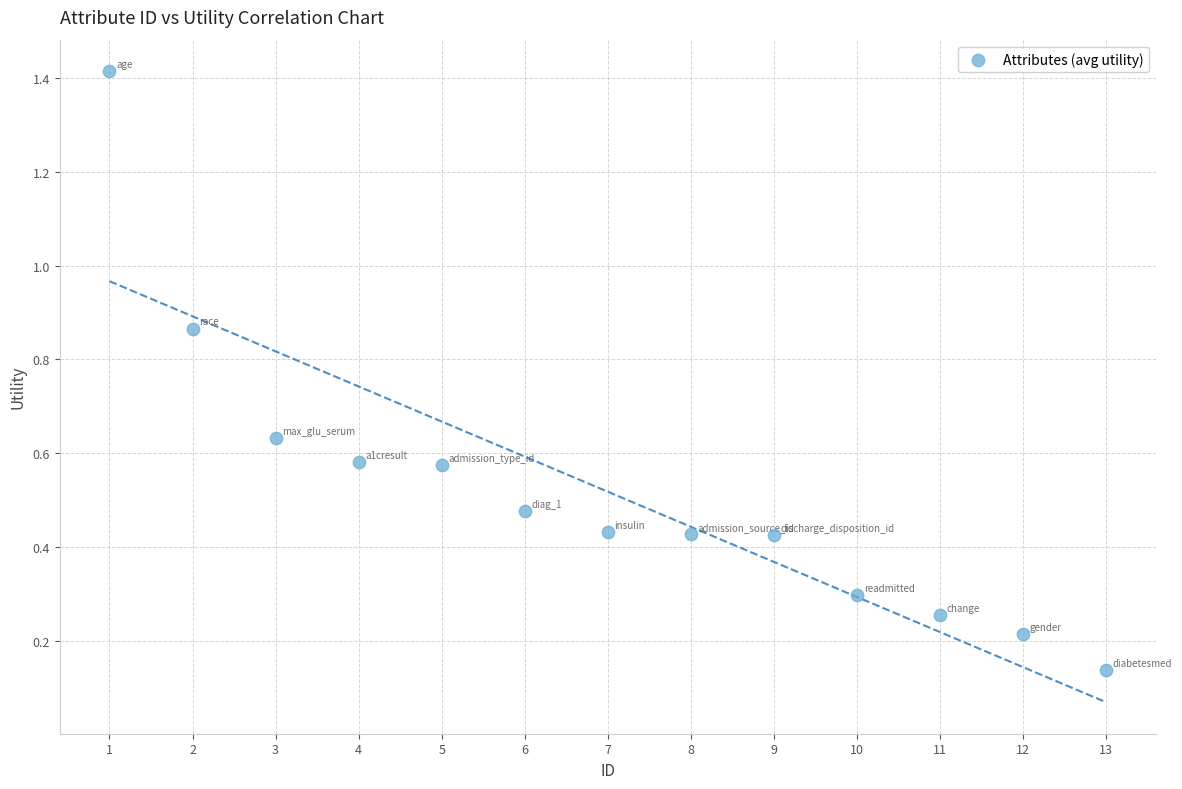

What is the range of X values (max minus min)?

12.0